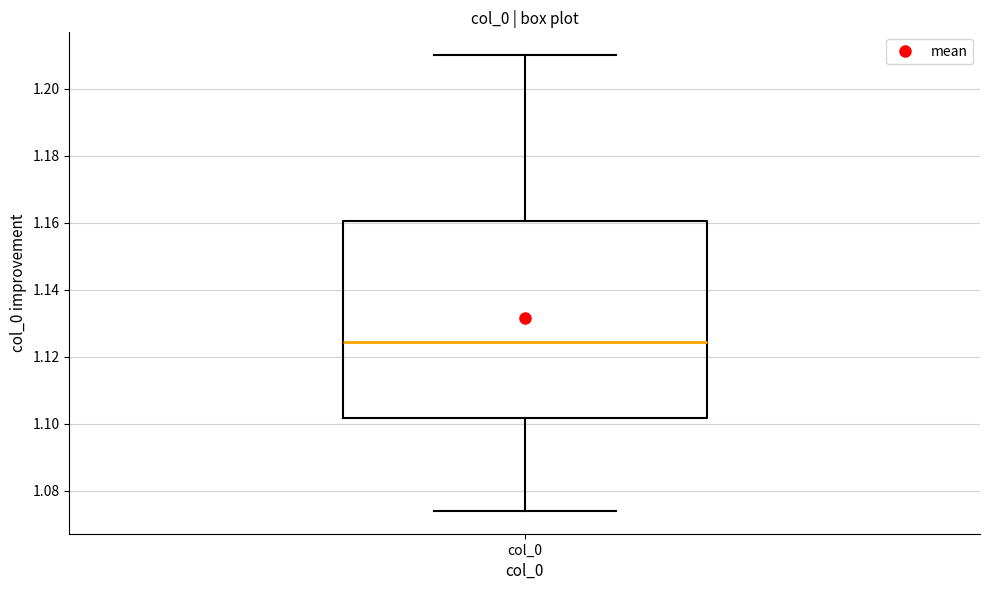

Where is the upper edge of the box for col_0 on the y-axis? The values are not printed on the chart, so give them approximately, as read against the axis.

1.160